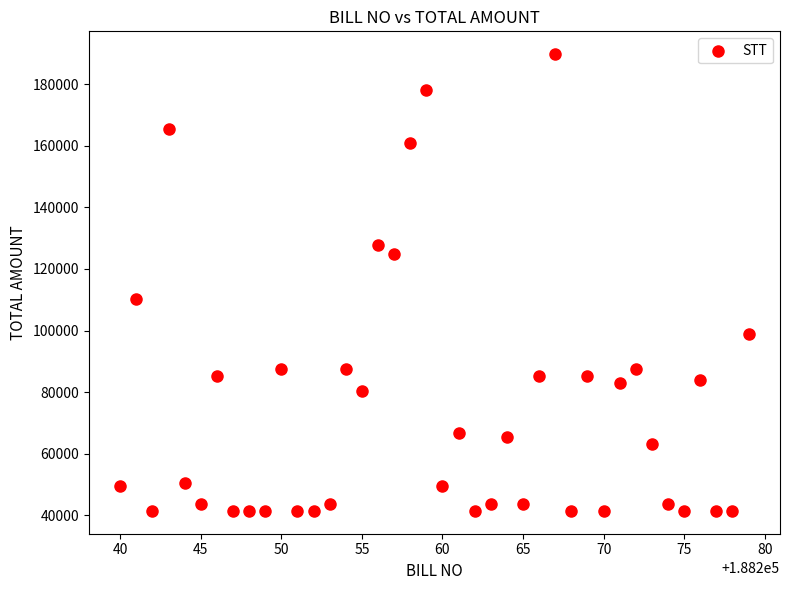

What Y value in the scatter plot is closest to 115600?

110400